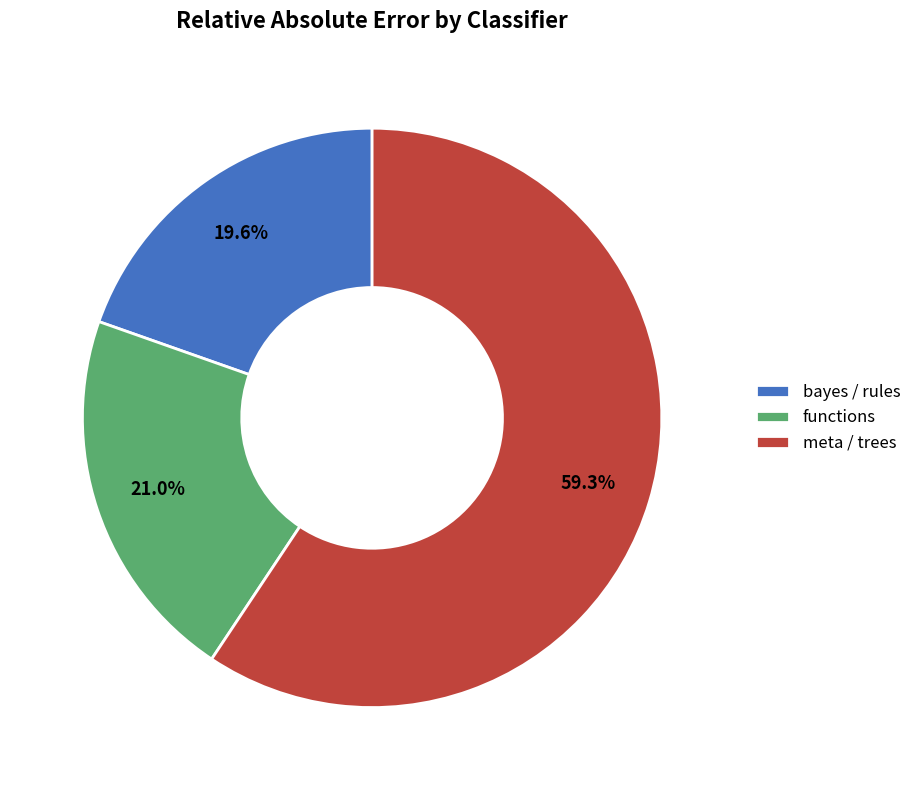

To the nearest percent, what is the difference between the largest and smallest slice percentages?

40%